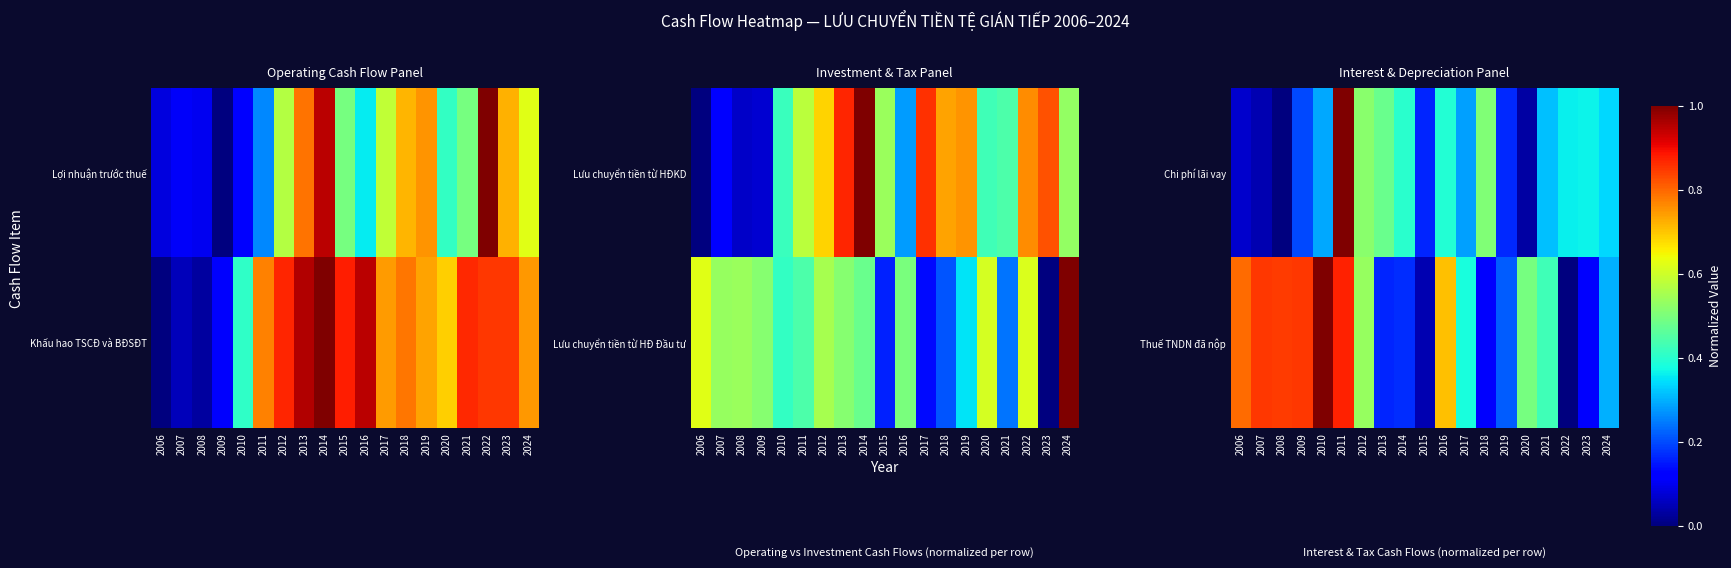

Which label corresponds to the largest value in the chart?

2011